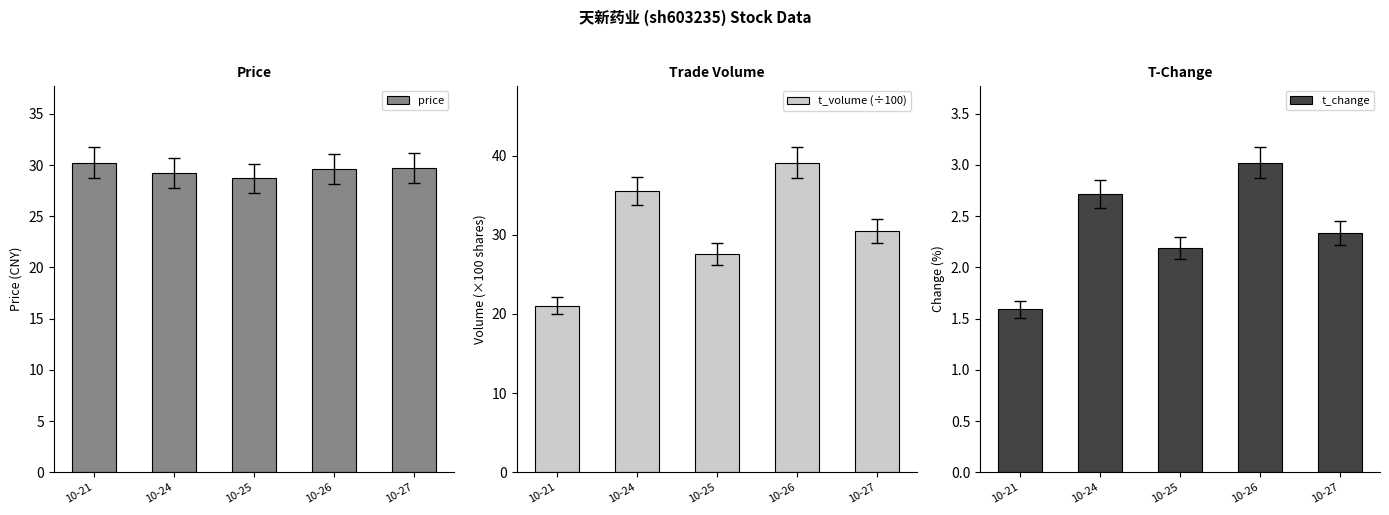

How many values in the t_change series exceed 2?

4